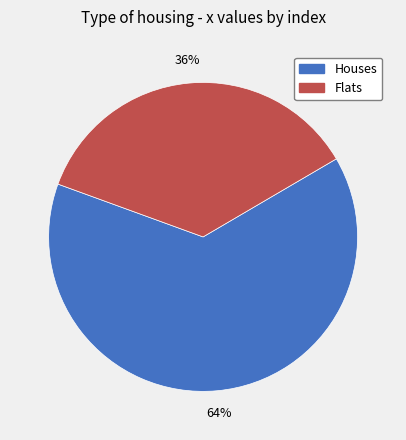

What percentage is the Houses slice, to the nearest percent?

64%